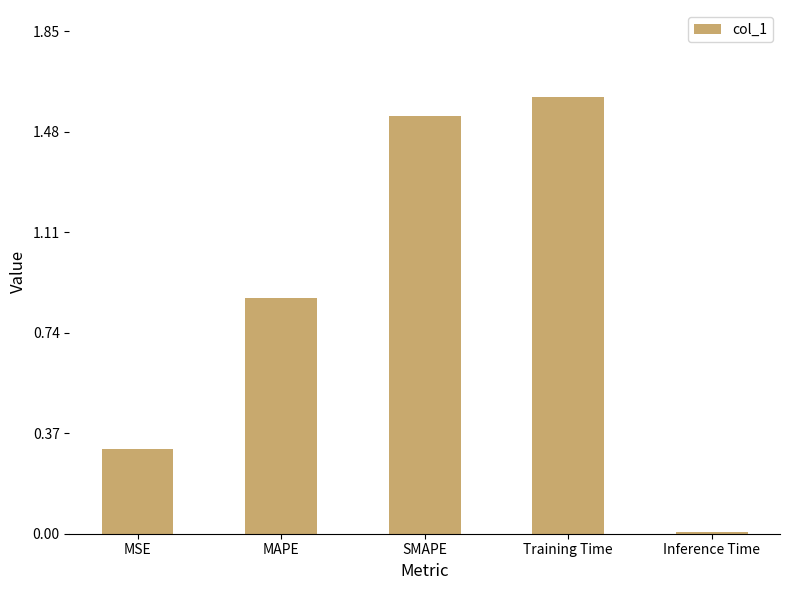

What is the difference between the maximum and second lowest values?

1.3